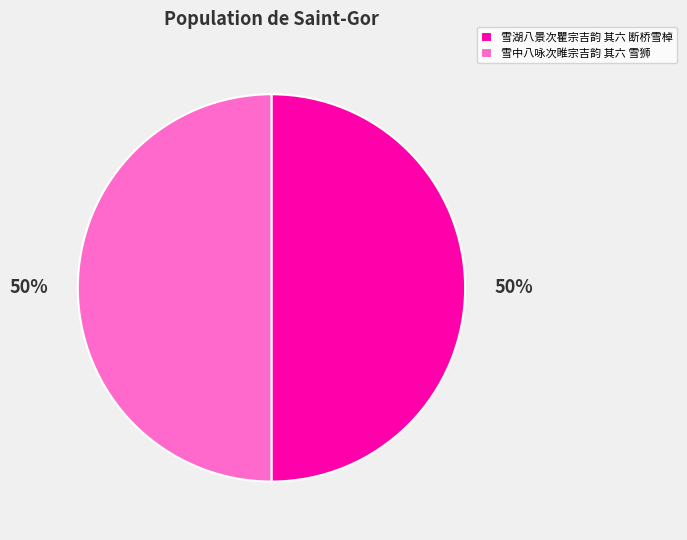

Combined, do 雪中八咏次睢宗吉韵 其六 雪狮 and 雪湖八景次瞿宗吉韵 其六 断桥雪棹 account for over 50%?

Yes